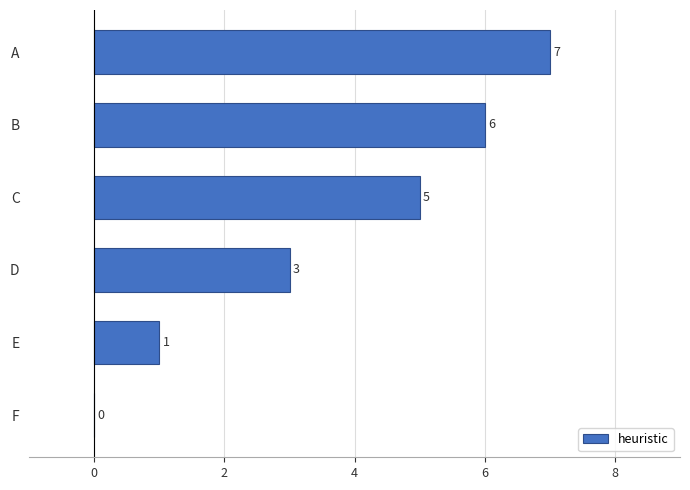

What is the maximum value shown in the chart?

7